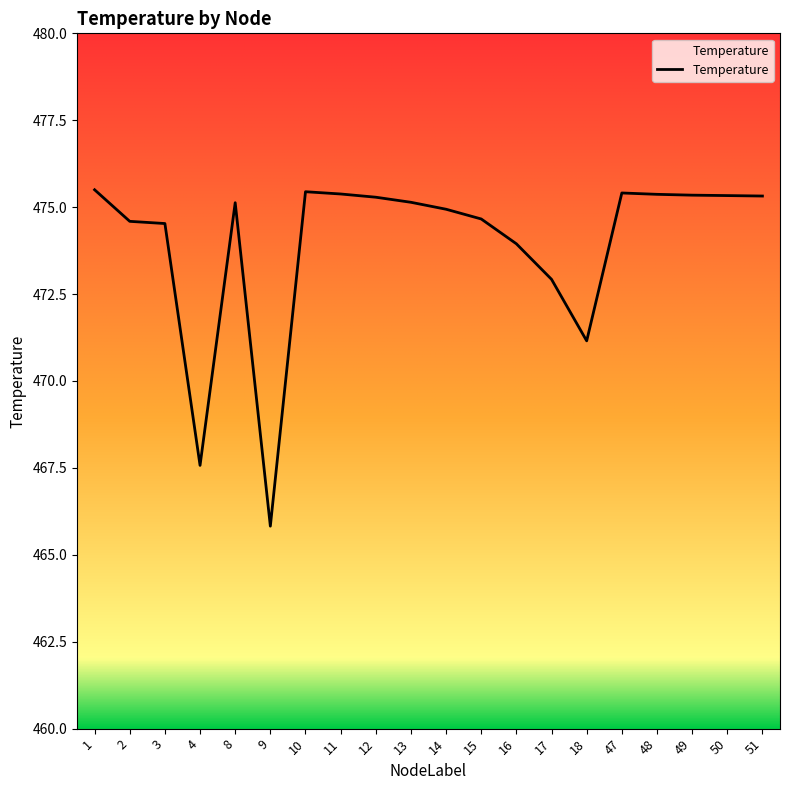

What is the maximum value shown in the chart?

475.5